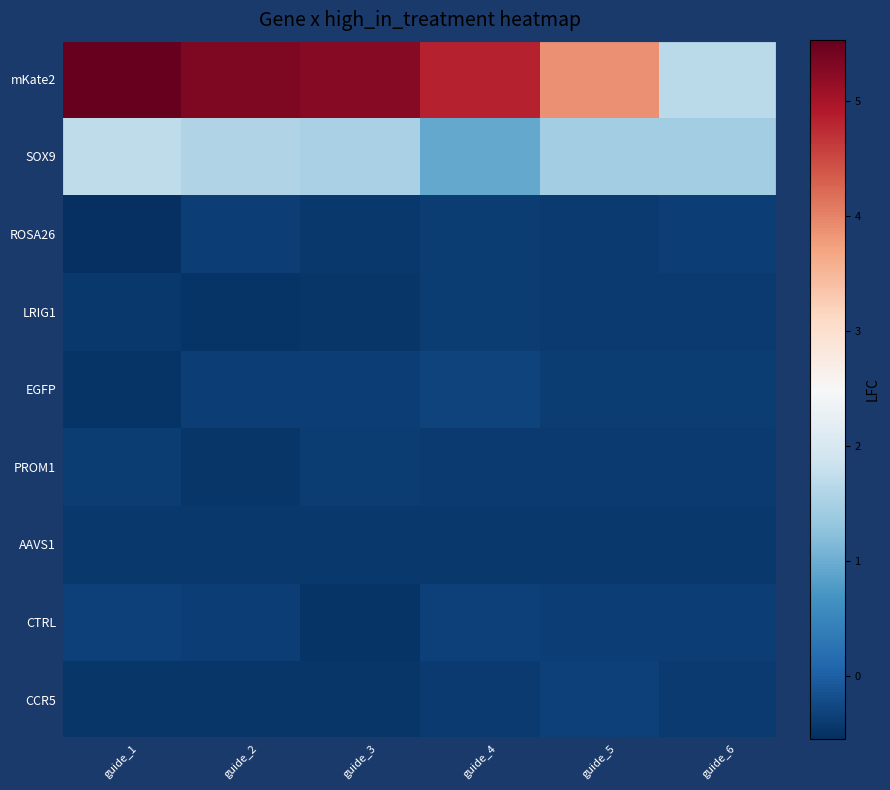

Rank the series at guide_6 from lowest to highest value.

AAVS1, CCR5, PROM1, LRIG1, EGFP, CTRL, ROSA26, SOX9, mKate2